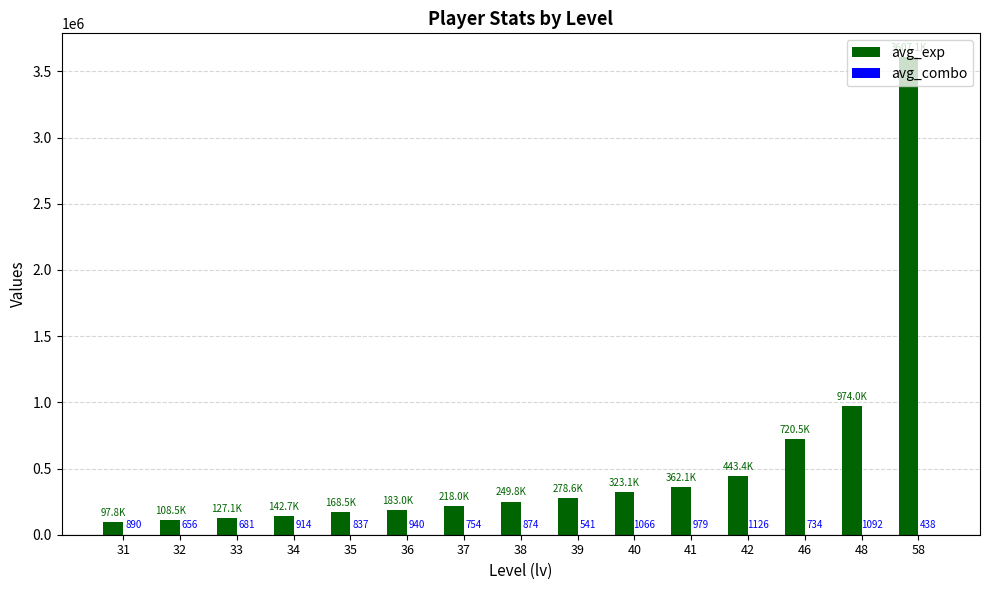

True or false: avg_exp has a value of 249771 at 38.

True